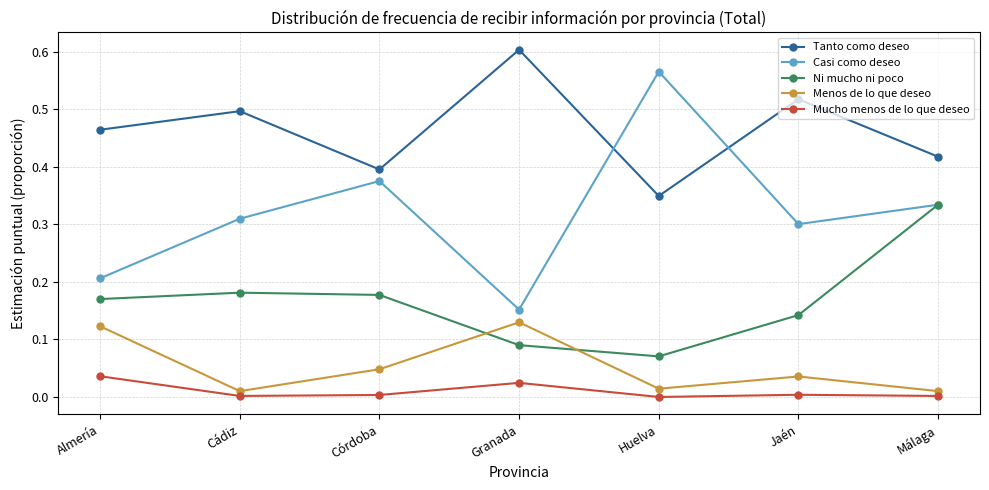

True or false: Ni mucho ni poco has a value of 0.2 at Almería.

True